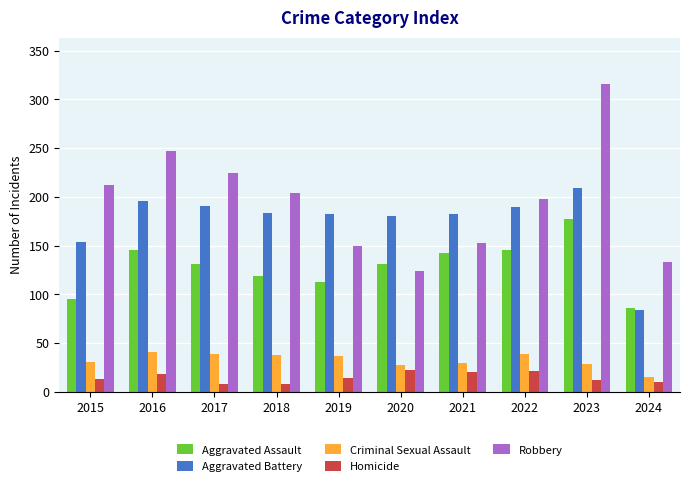

What is the lowest value of the Robbery series?

124